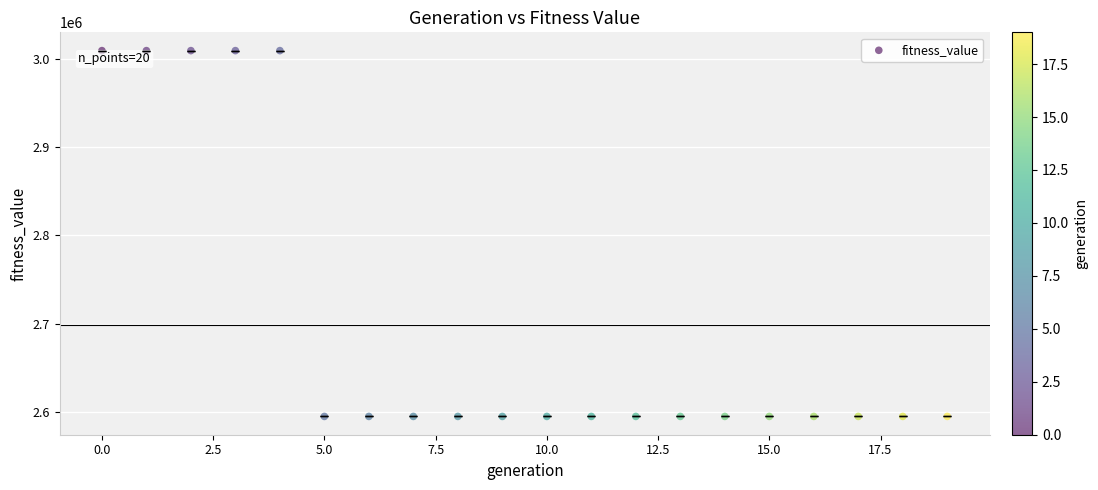

What is the range of Y values (max minus min)?

414486.6